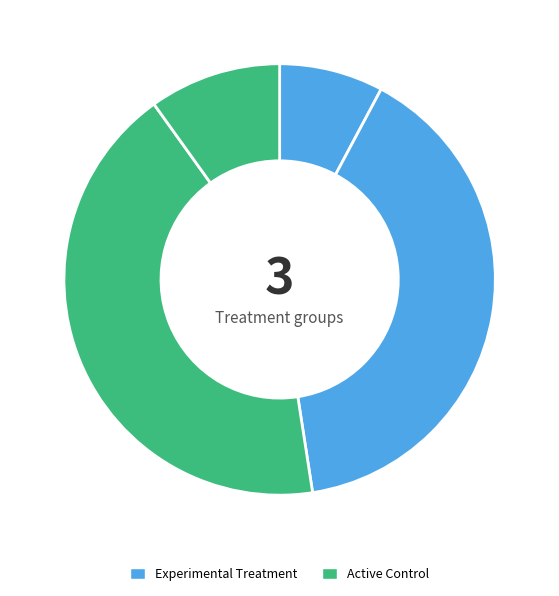

Count the number of slices in the pie.

4